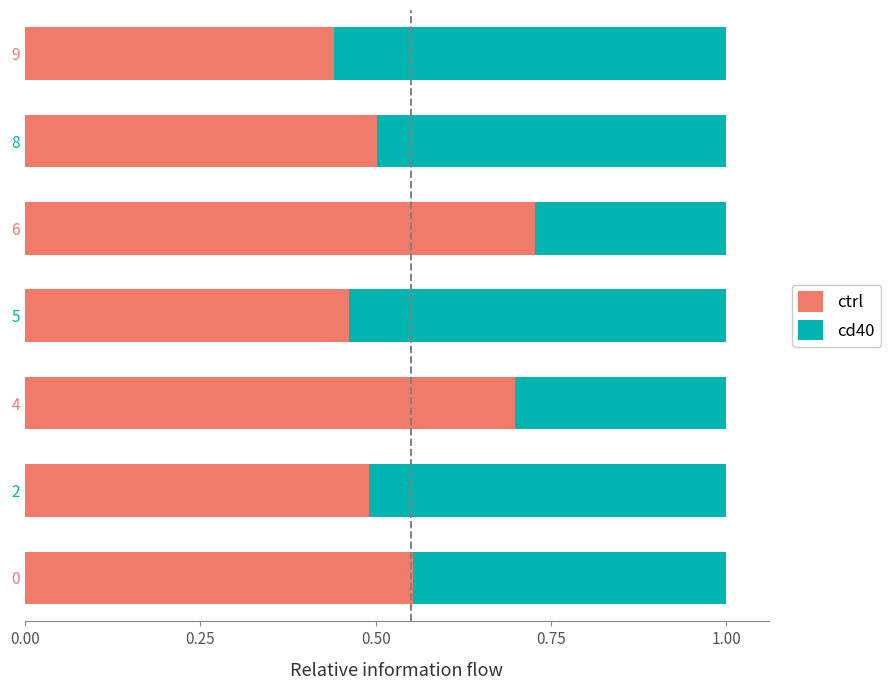

What is the sum of all ctrl values?

3.9